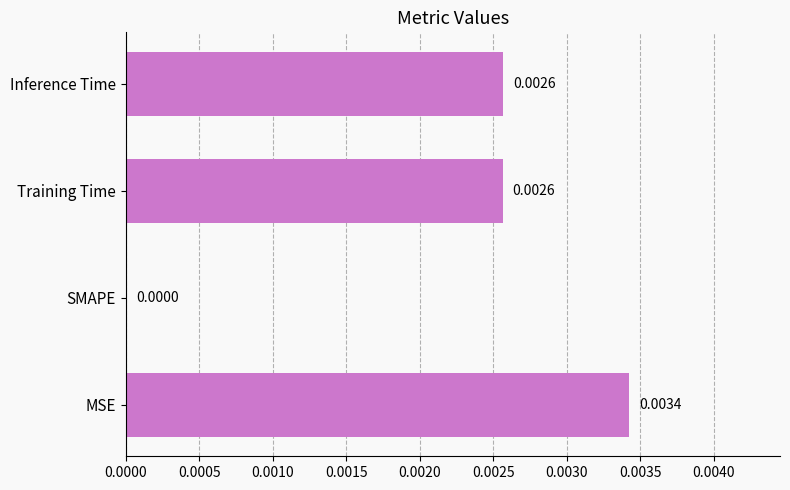

Between MSE and SMAPE, which is larger?

MSE